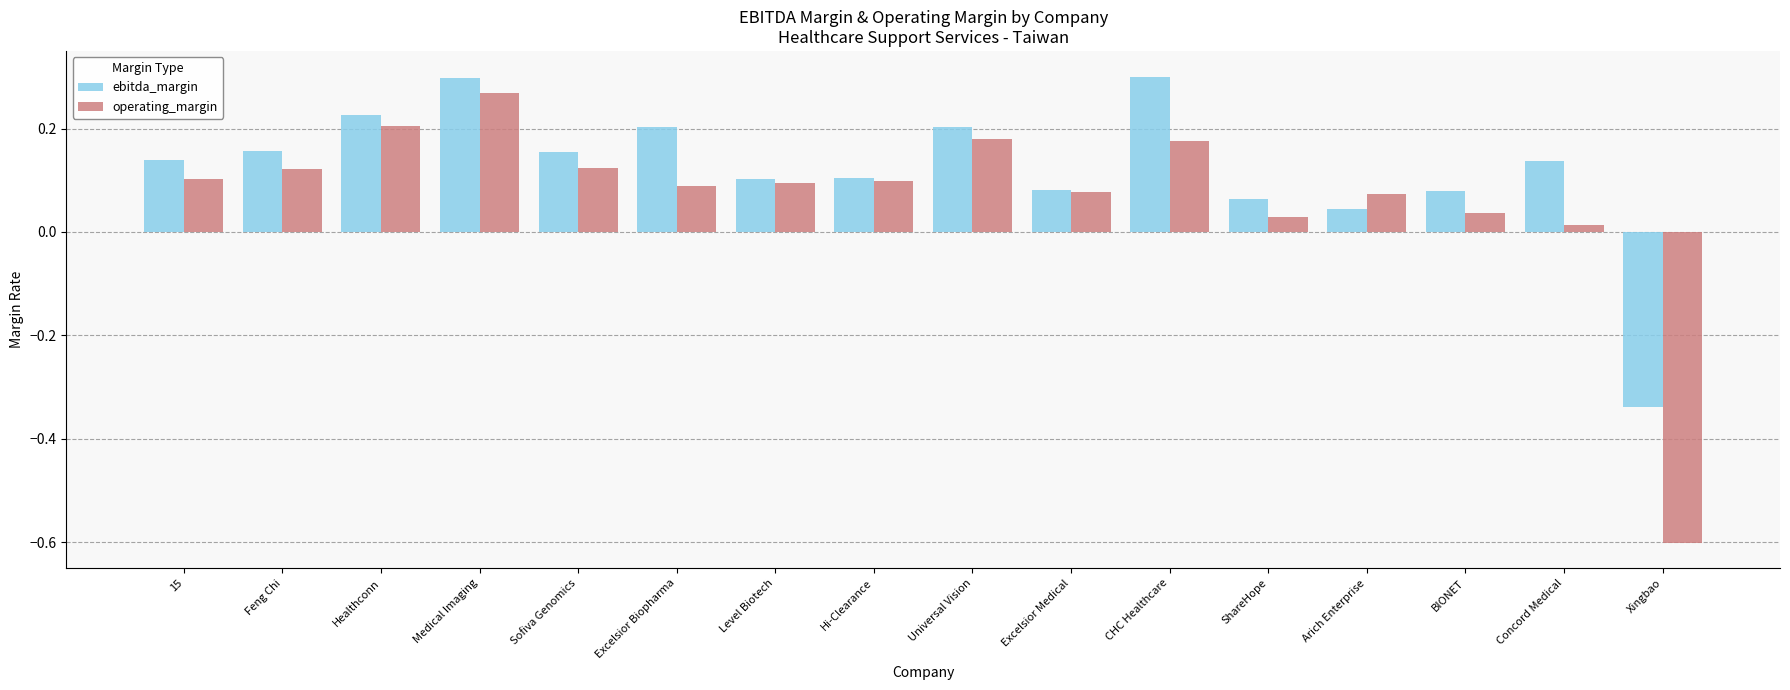

How many values in the ebitda_margin series exceed 0?

15